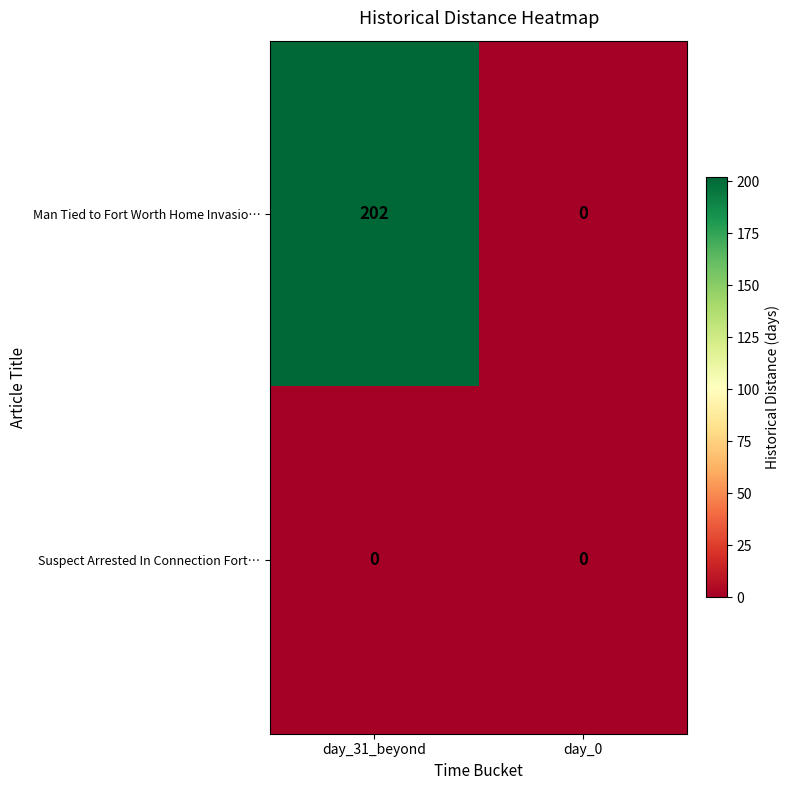

What is the sum of the Man Tied to Fort Worth Home Invasio… values at day_0 and day_31_beyond?

202